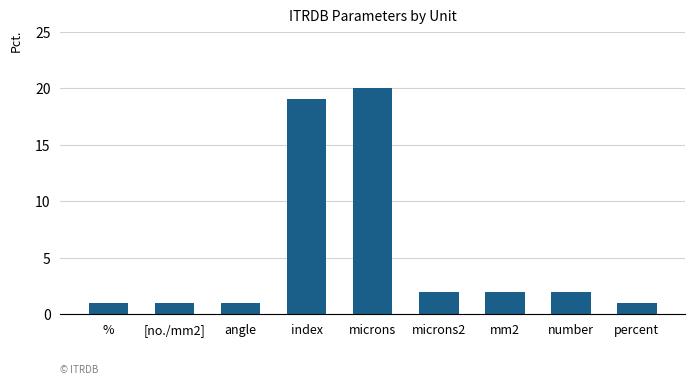

What is the difference between the maximum and second lowest values?

19